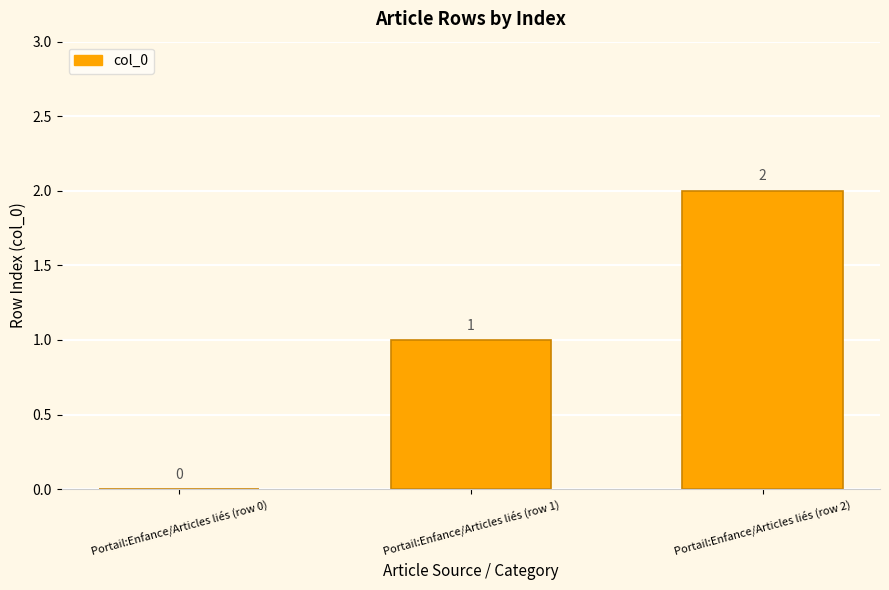

How many values are above zero?

2